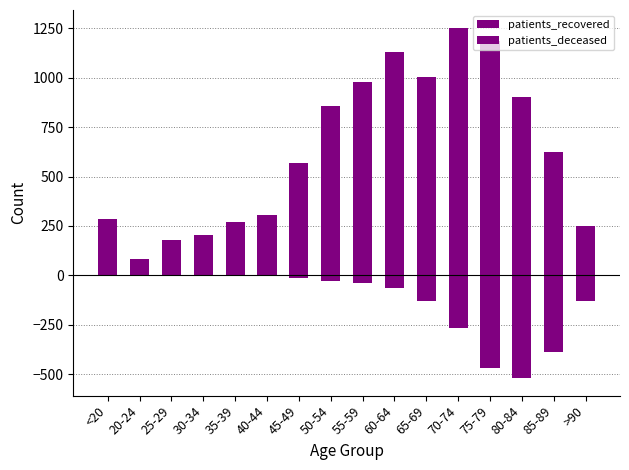

At which category is the sum across all series the highest?

60-64